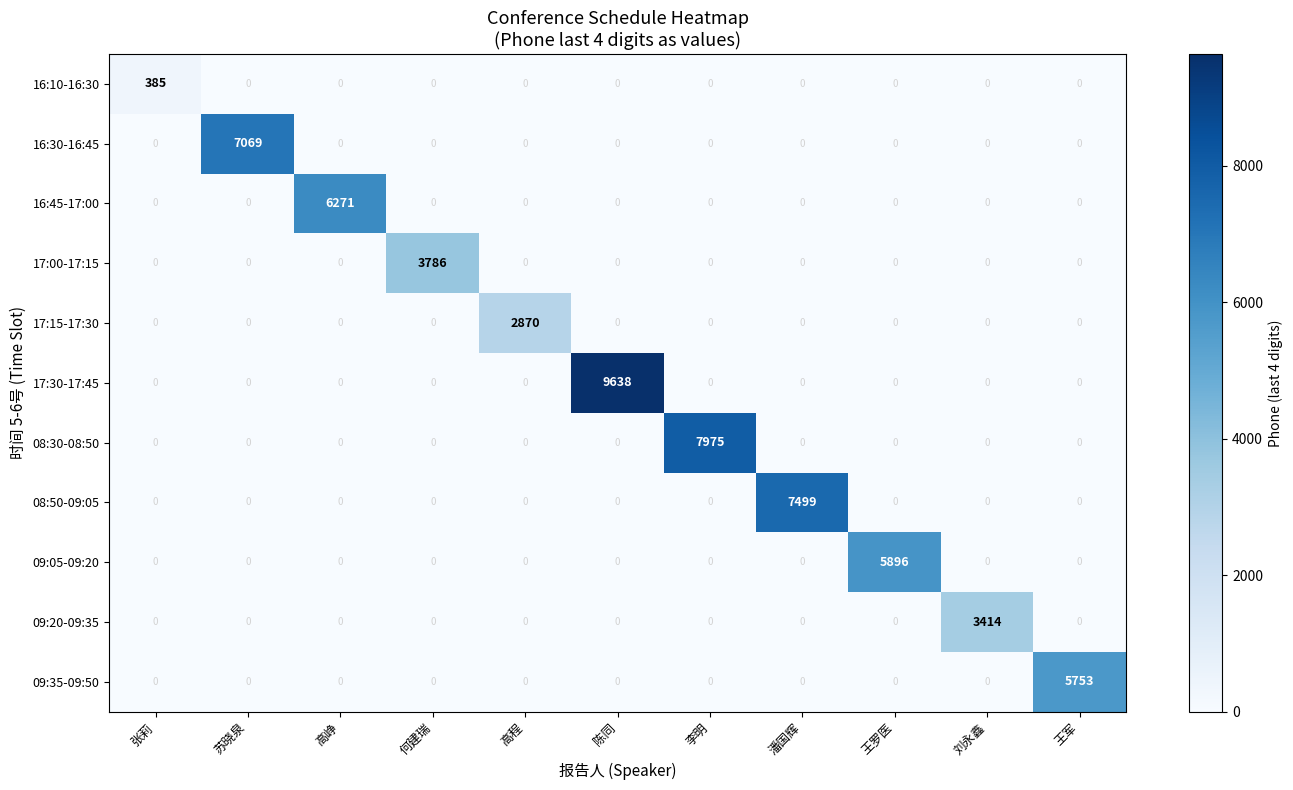

Rank the series by their maximum value, from lowest to highest.

16:10-16:30, 17:15-17:30, 09:20-09:35, 17:00-17:15, 09:35-09:50, 09:05-09:20, 16:45-17:00, 16:30-16:45, 08:50-09:05, 08:30-08:50, 17:30-17:45